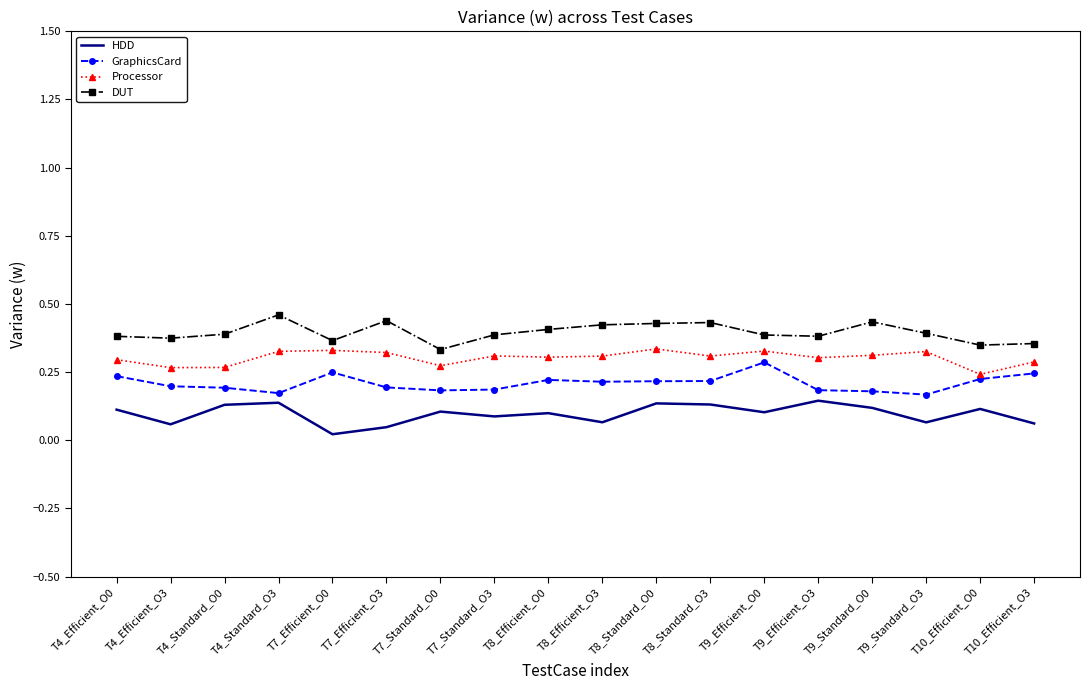

At T8_Efficient_O0, list the series in order from smallest to largest.

HDD, GraphicsCard, Processor, DUT